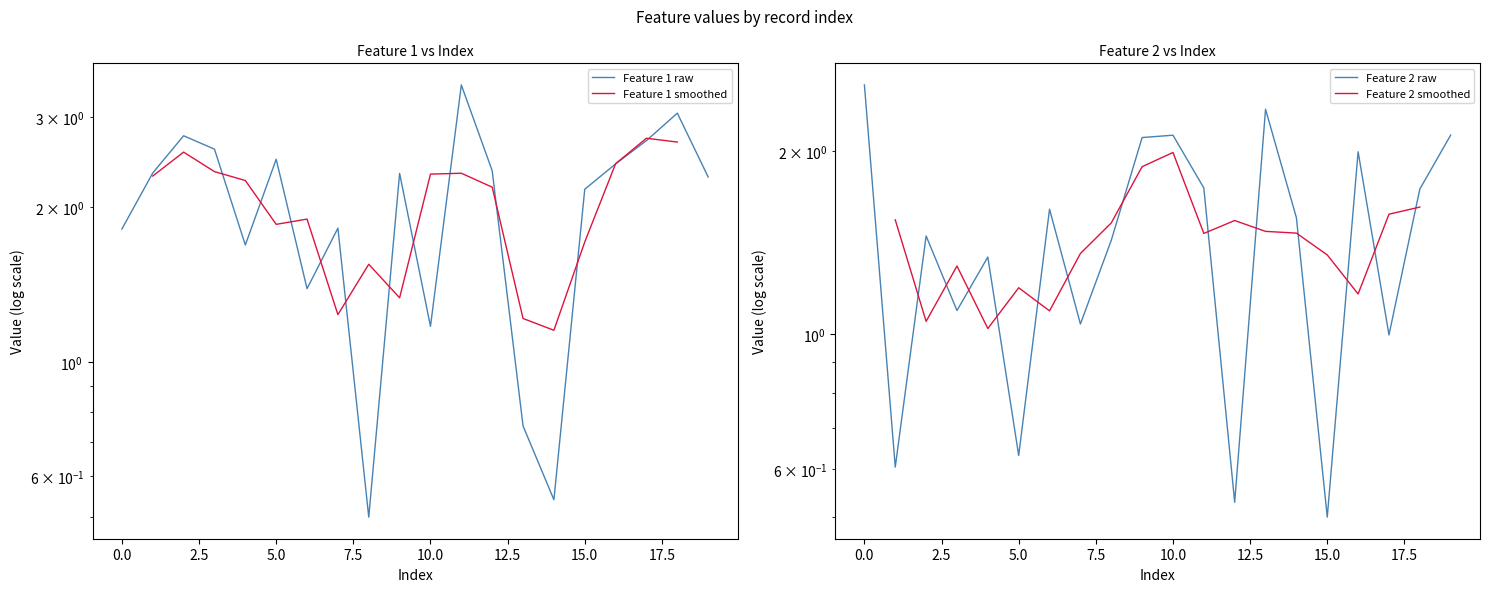

True or false: Feature 1 has a value of 1.9 at 1.

False